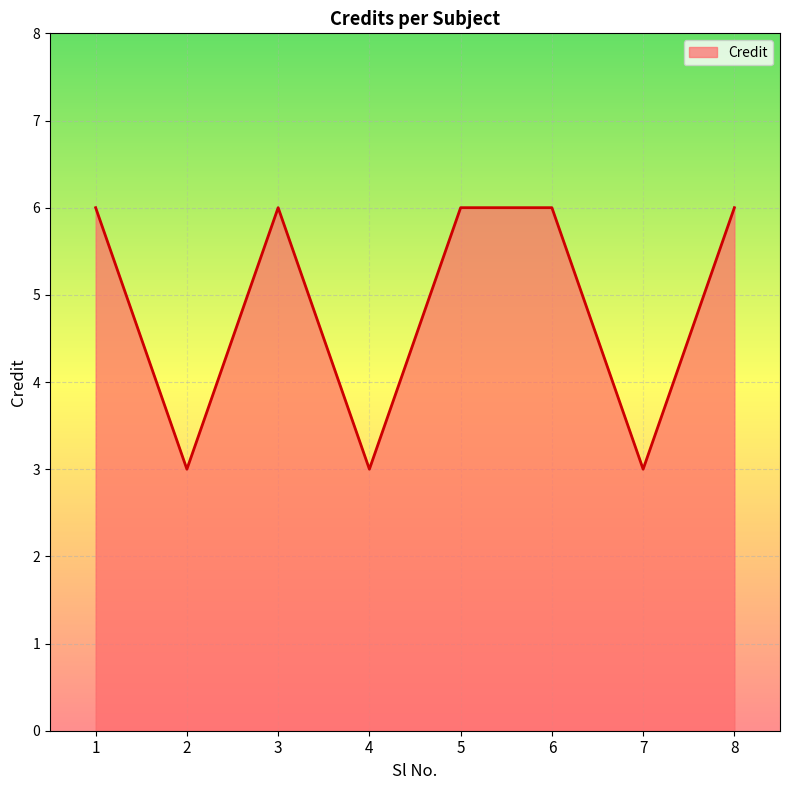

What is the minimum value shown in the chart?

3